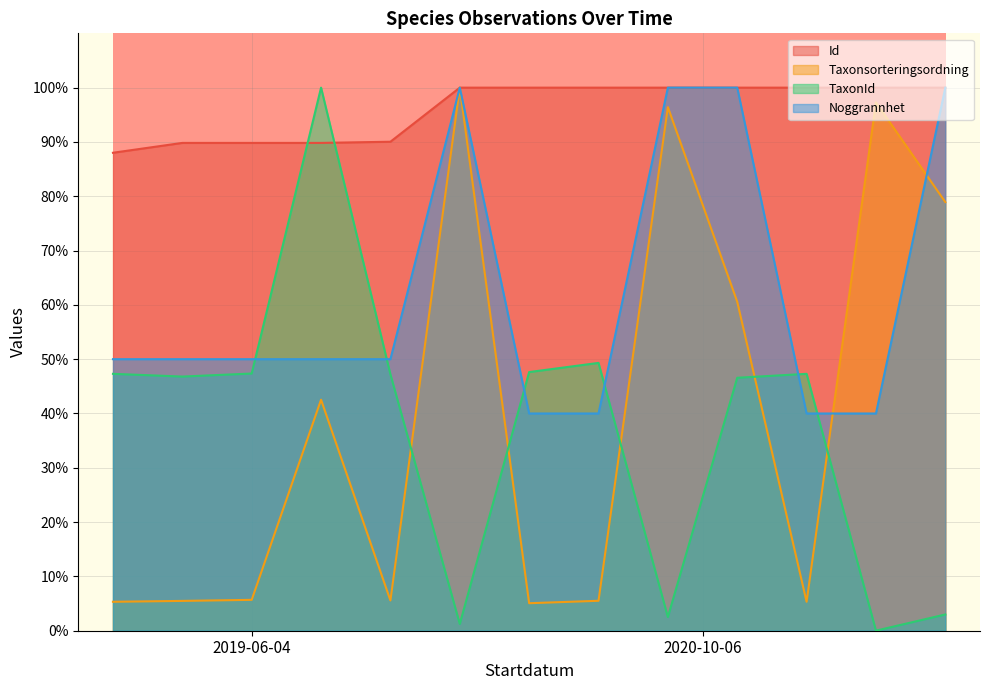

What is the difference between the maximum and minimum values in the Id series?

12.0